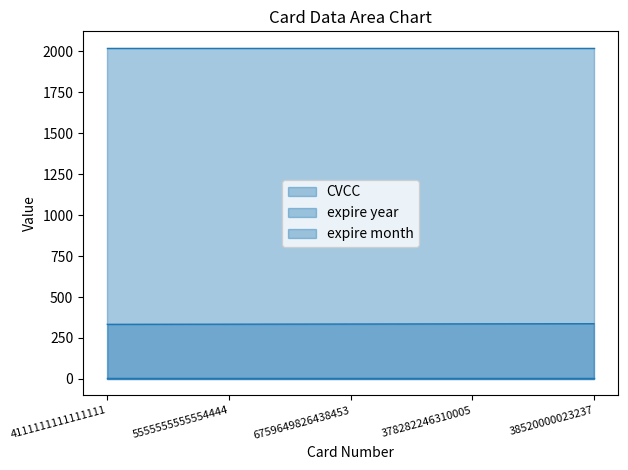

What is the difference between the maximum and minimum values in the CVCC series?

4